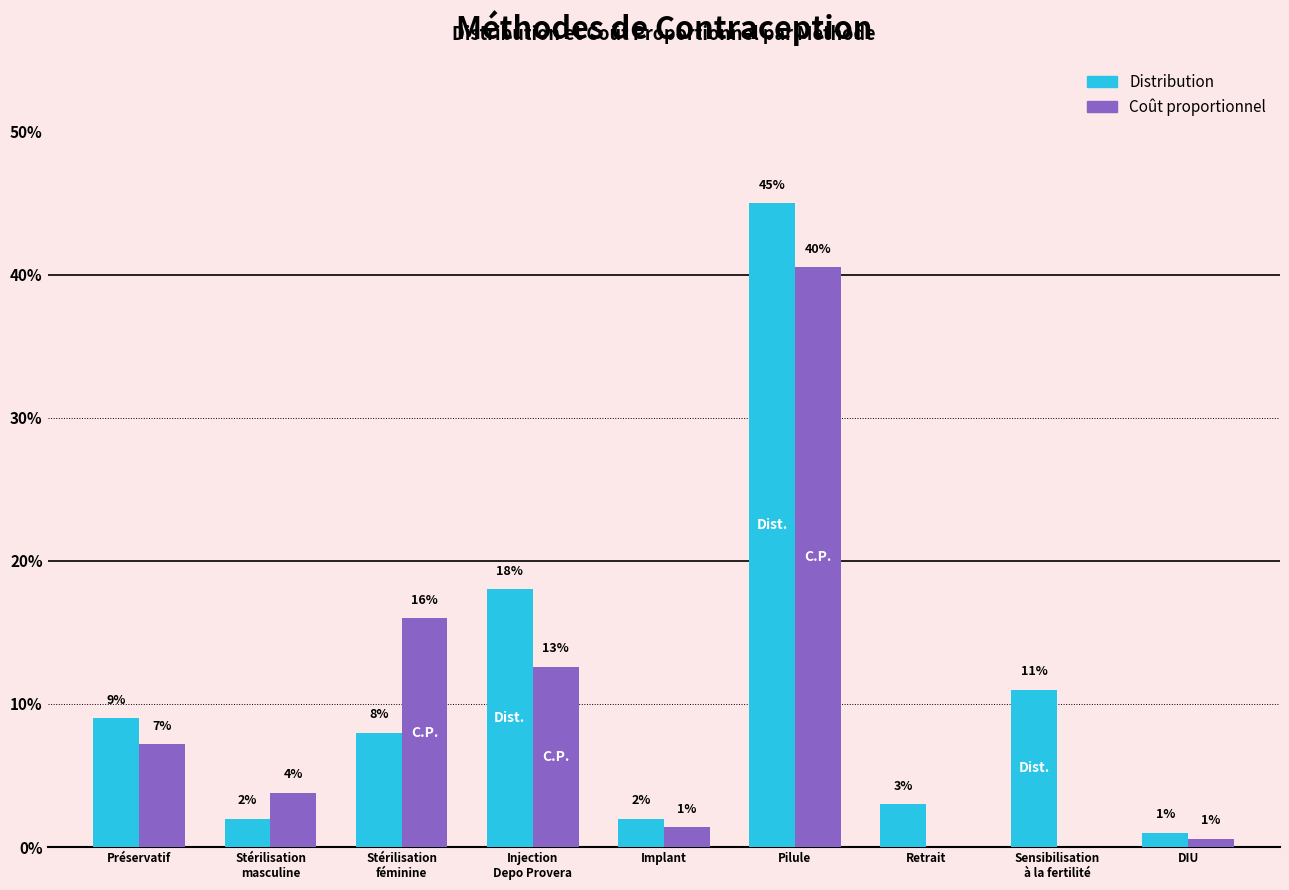

What is the value of the Distribution bar at the 8th from the left?

0.1